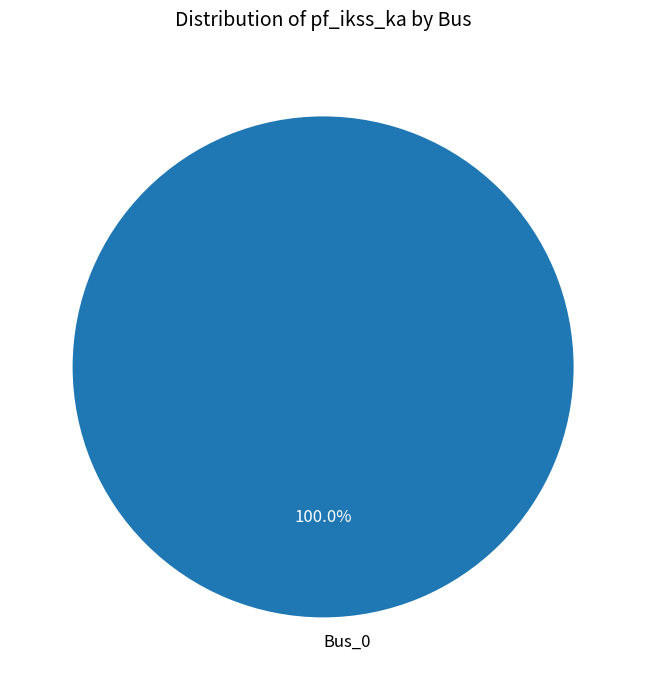

Is Bus_0 the majority of the pie?

Yes